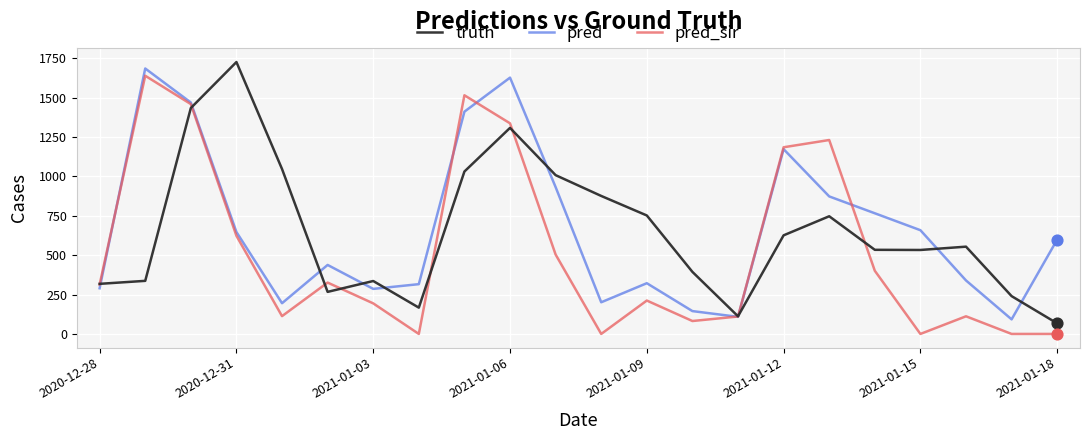

What are all the series names shown in the legend?

truth, pred, pred_sir